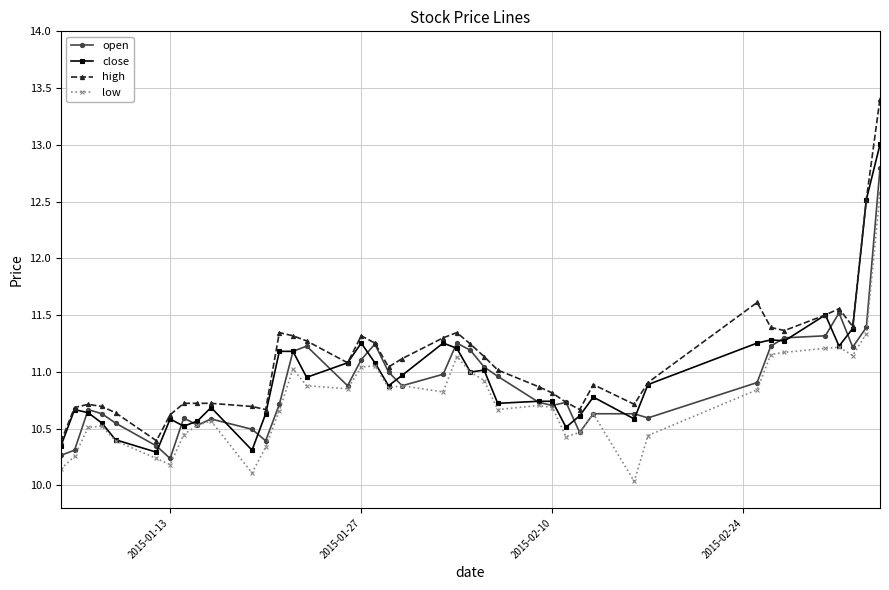

At how many categories does at least one series exceed 10?

40